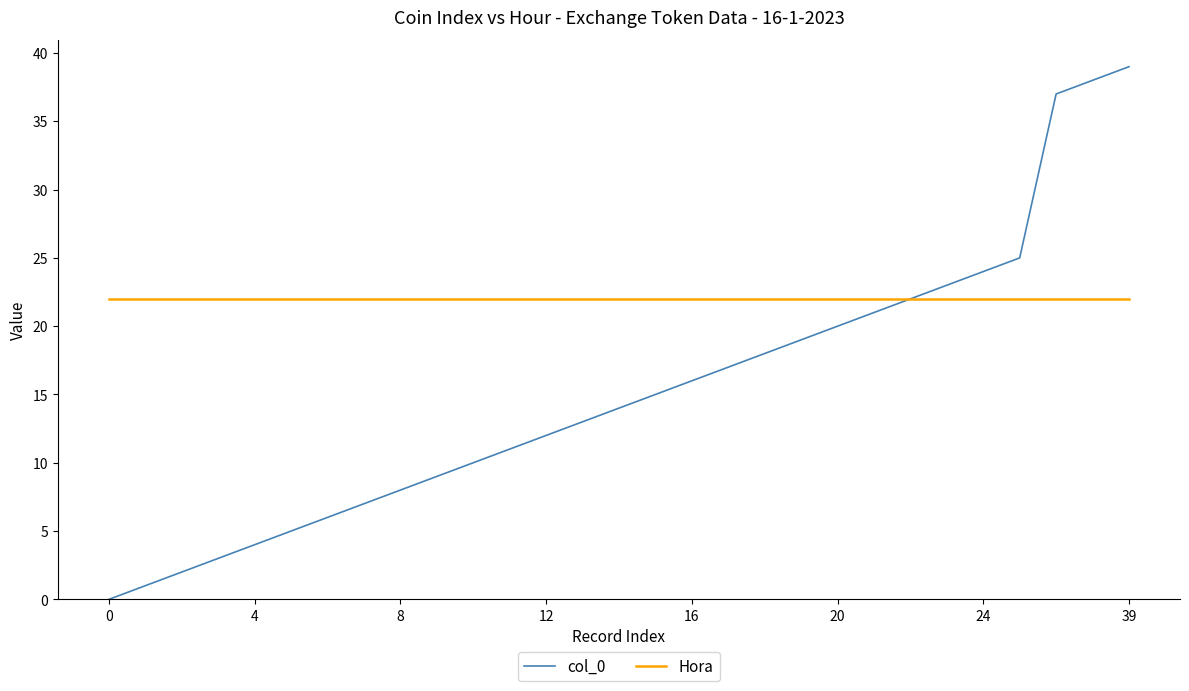

Which series has the largest total across all categories?

Hora